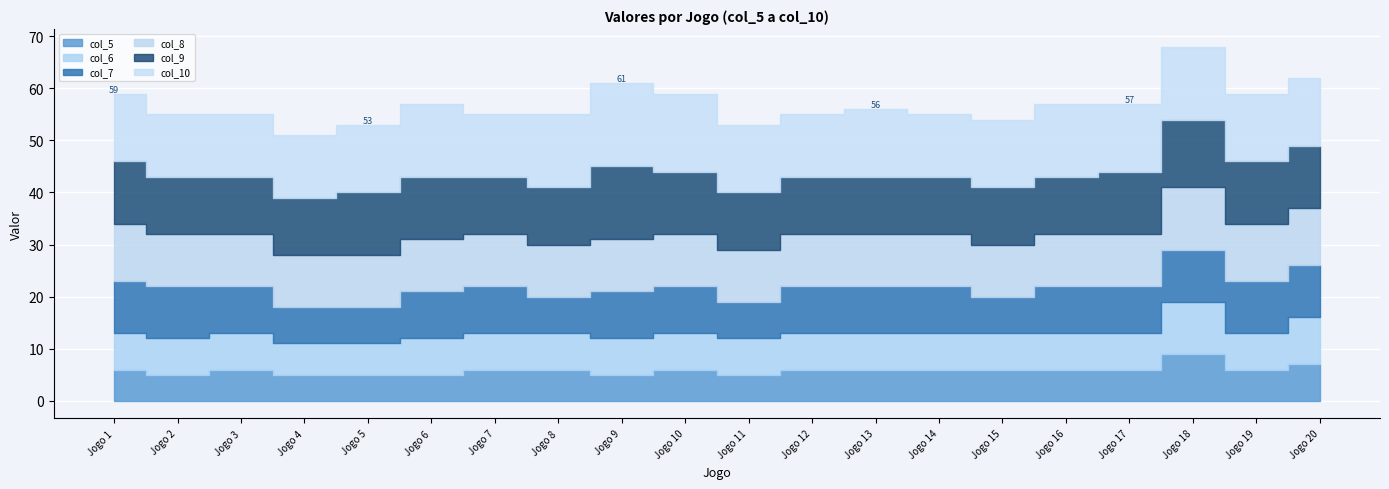

Between Jogo 2 and Jogo 4, which series saw the biggest shift?

col_7